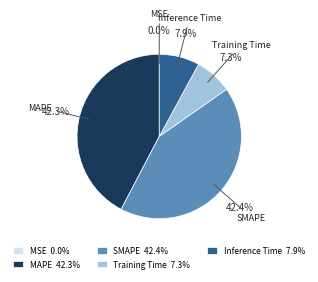

To the nearest percent, what is the average slice percentage?

20%